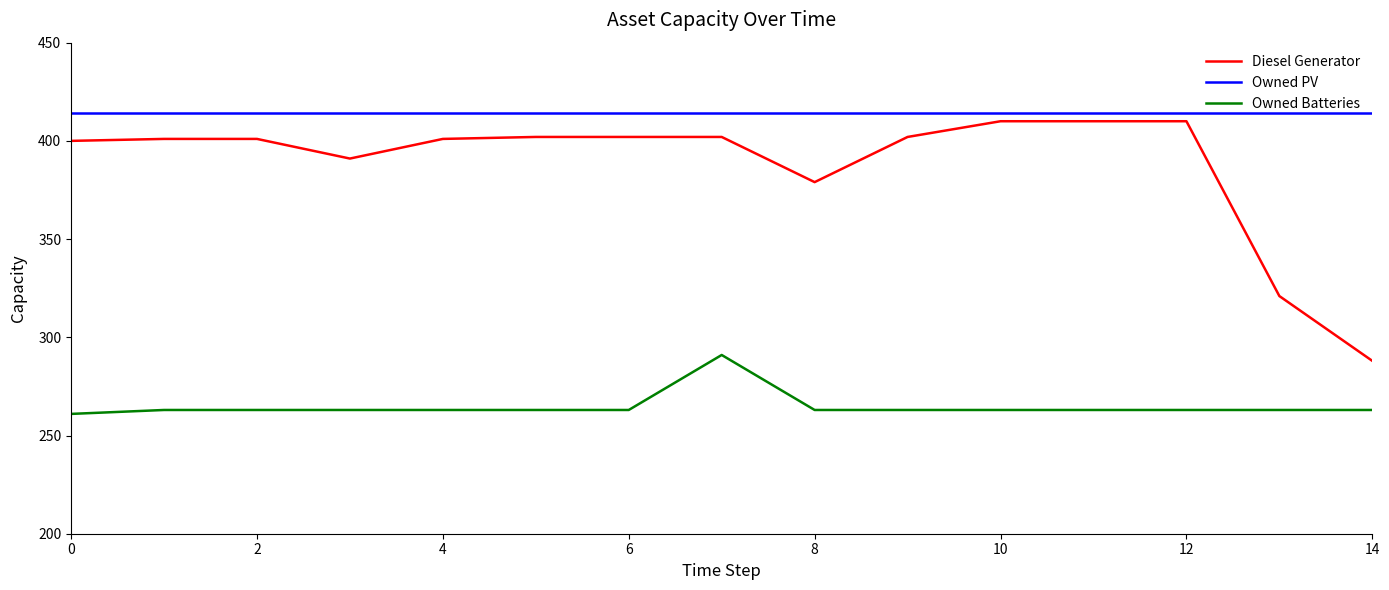

Reading right to left, transcribe all the data shown in this chart.

Diesel Generator: 288	321	410	410	410	402	379	402	402	402	401	391	401	401	400
Owned PV: 414	414	414	414	414	414	414	414	414	414	414	414	414	414	414
Owned Batteries: 263	263	263	263	263	263	263	291	263	263	263	263	263	263	261